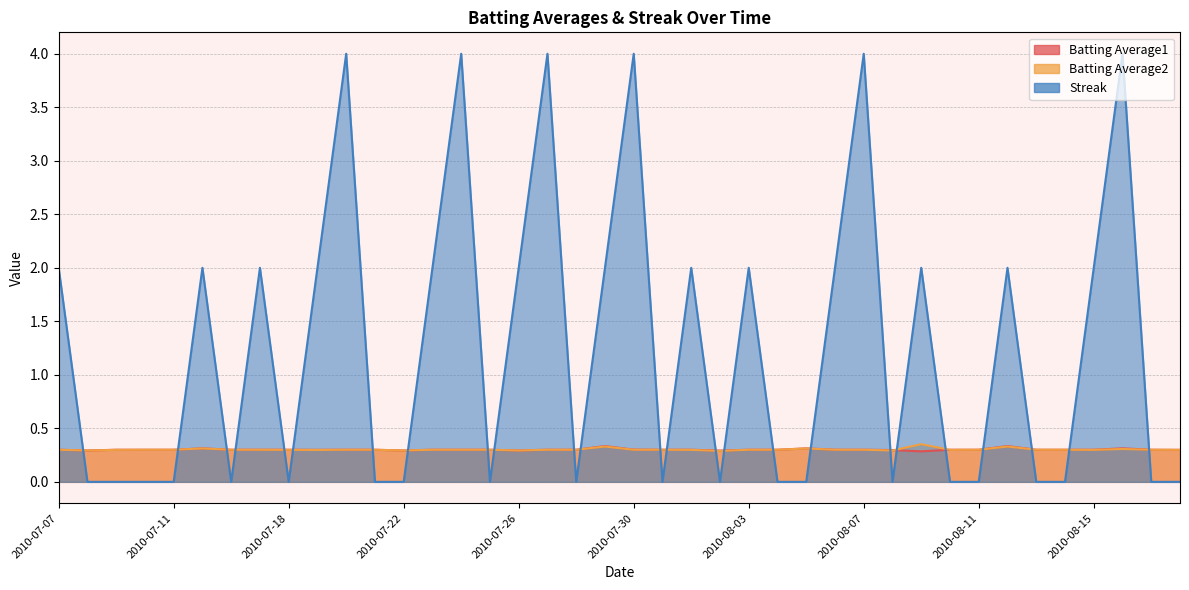

In Batting Average2, how many points are higher than both neighbors (excluding endpoints)?

6